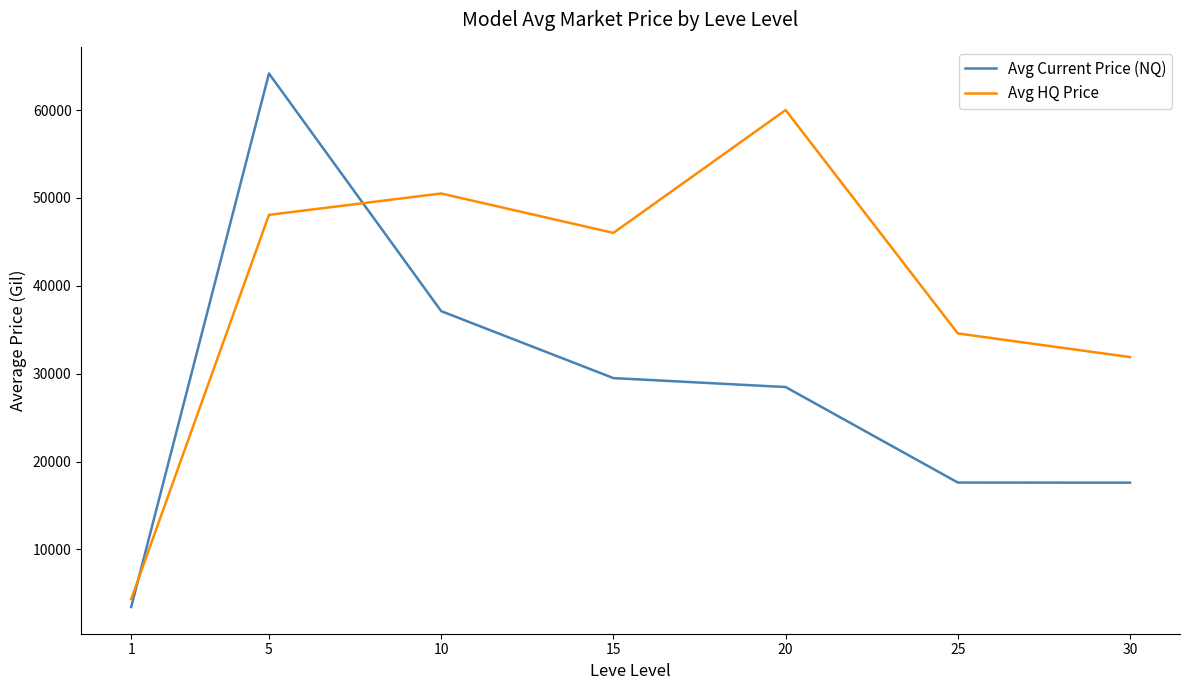

At which category is the sum across all series the highest?

5